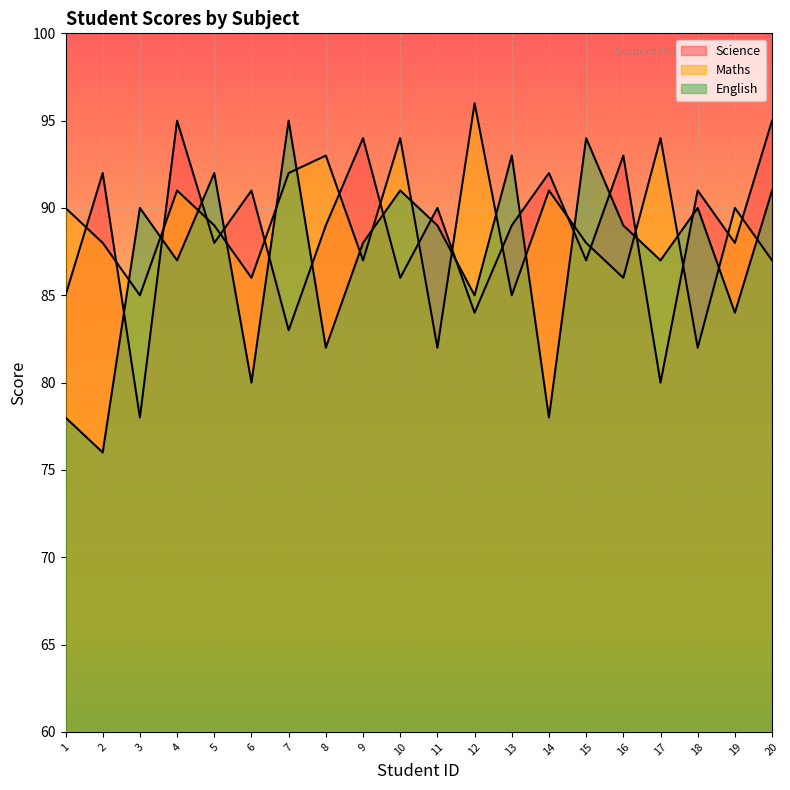

How many times do English and Science cross each other?

14